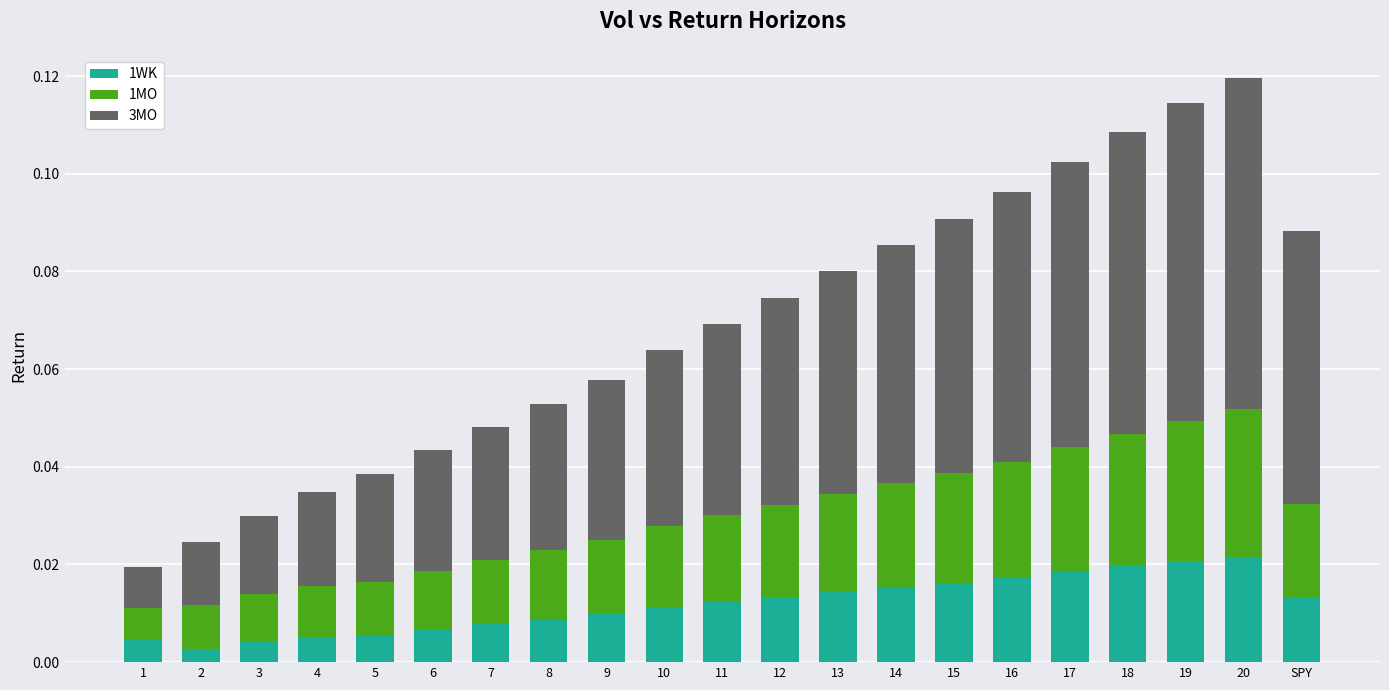

Count the 1WK values in the range 0 to 1.

21